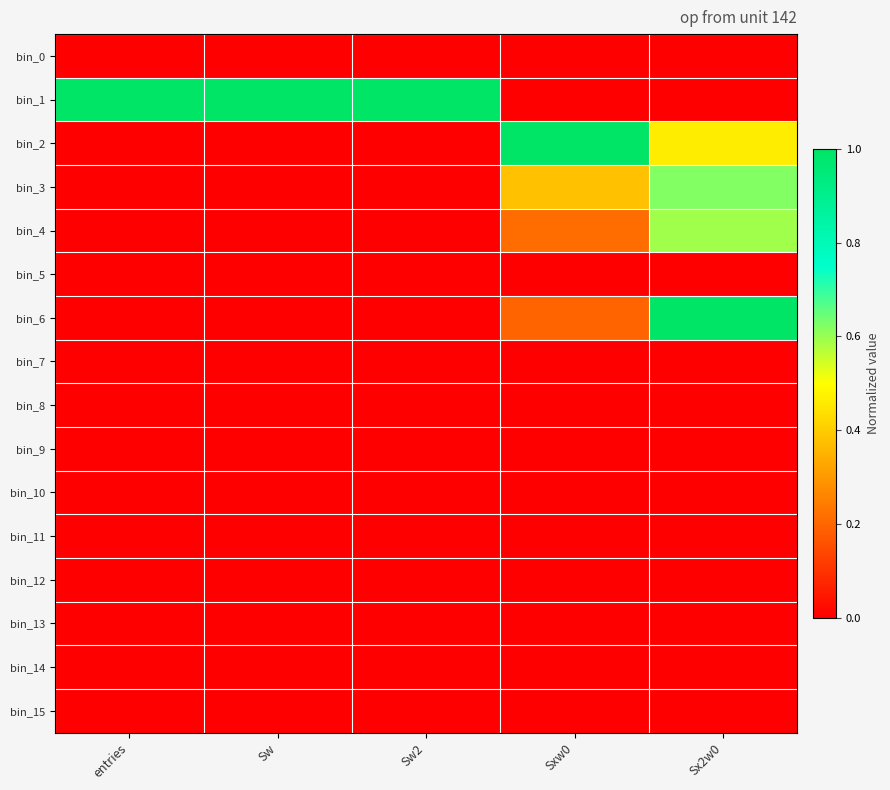

Which label corresponds to the smallest value in the chart?

entries